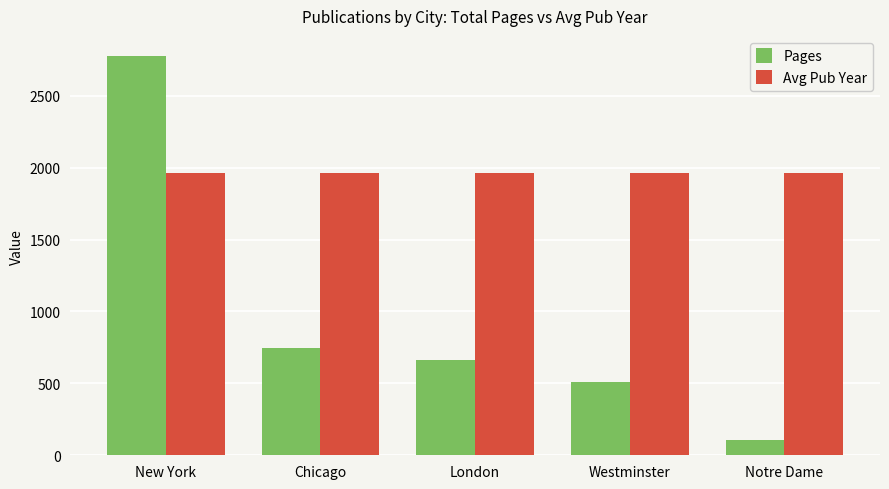

What is the approximate value of Pages at Westminster, to the nearest 10?

510